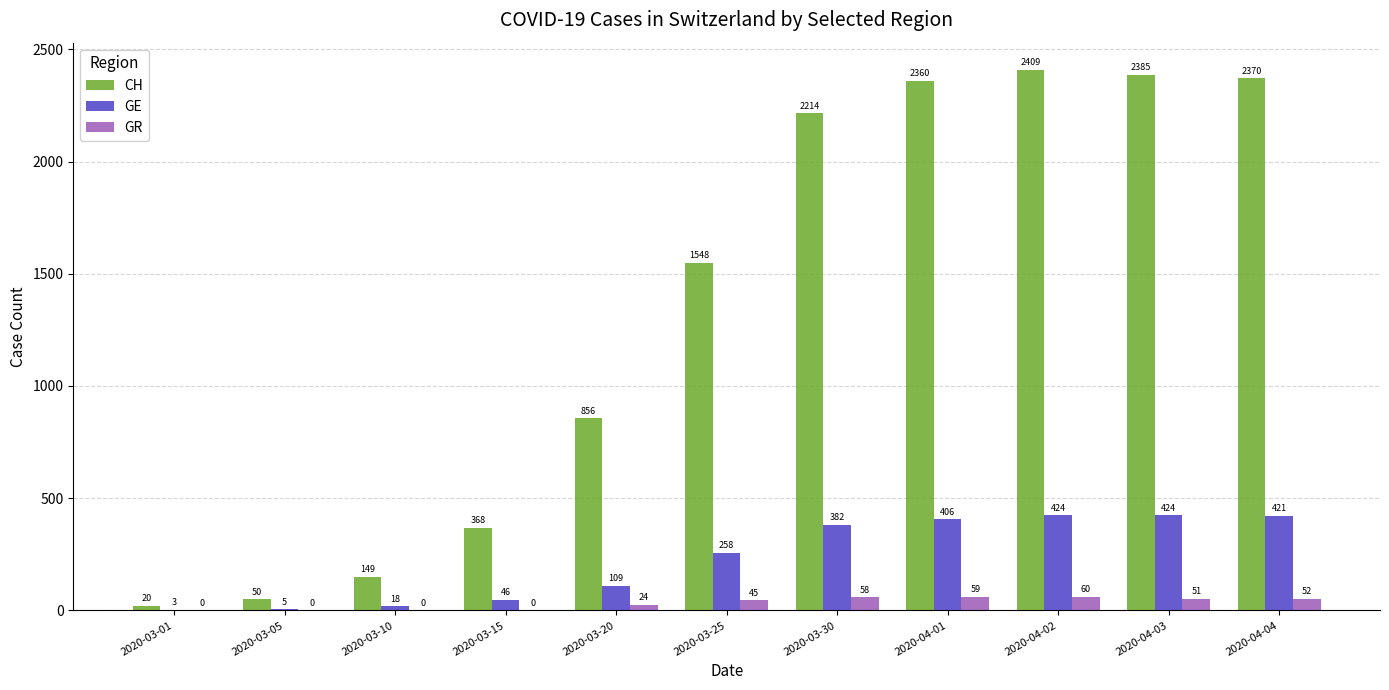

Which series has the largest range (max minus min)?

CH